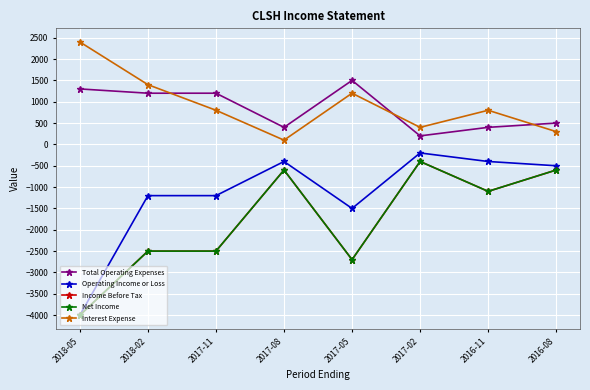

Is the value of Net Income at 2018-02 greater than the value of Income Before Tax at 2018-05?

Yes